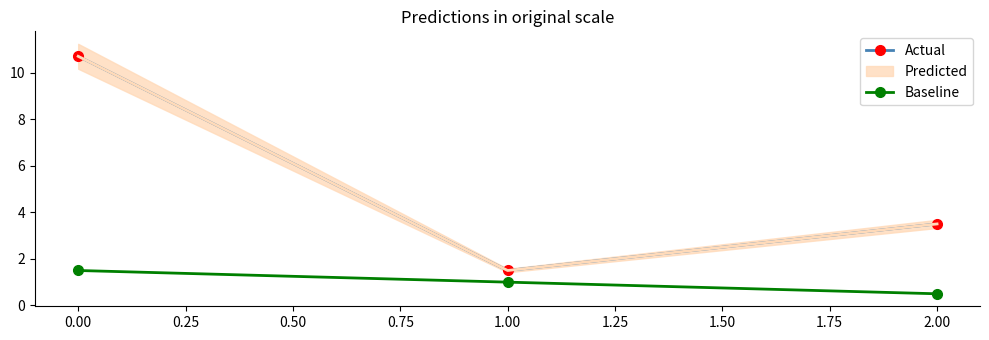

Is the value of Baseline at 1.00 greater than the value of Actual at 2.00?

No